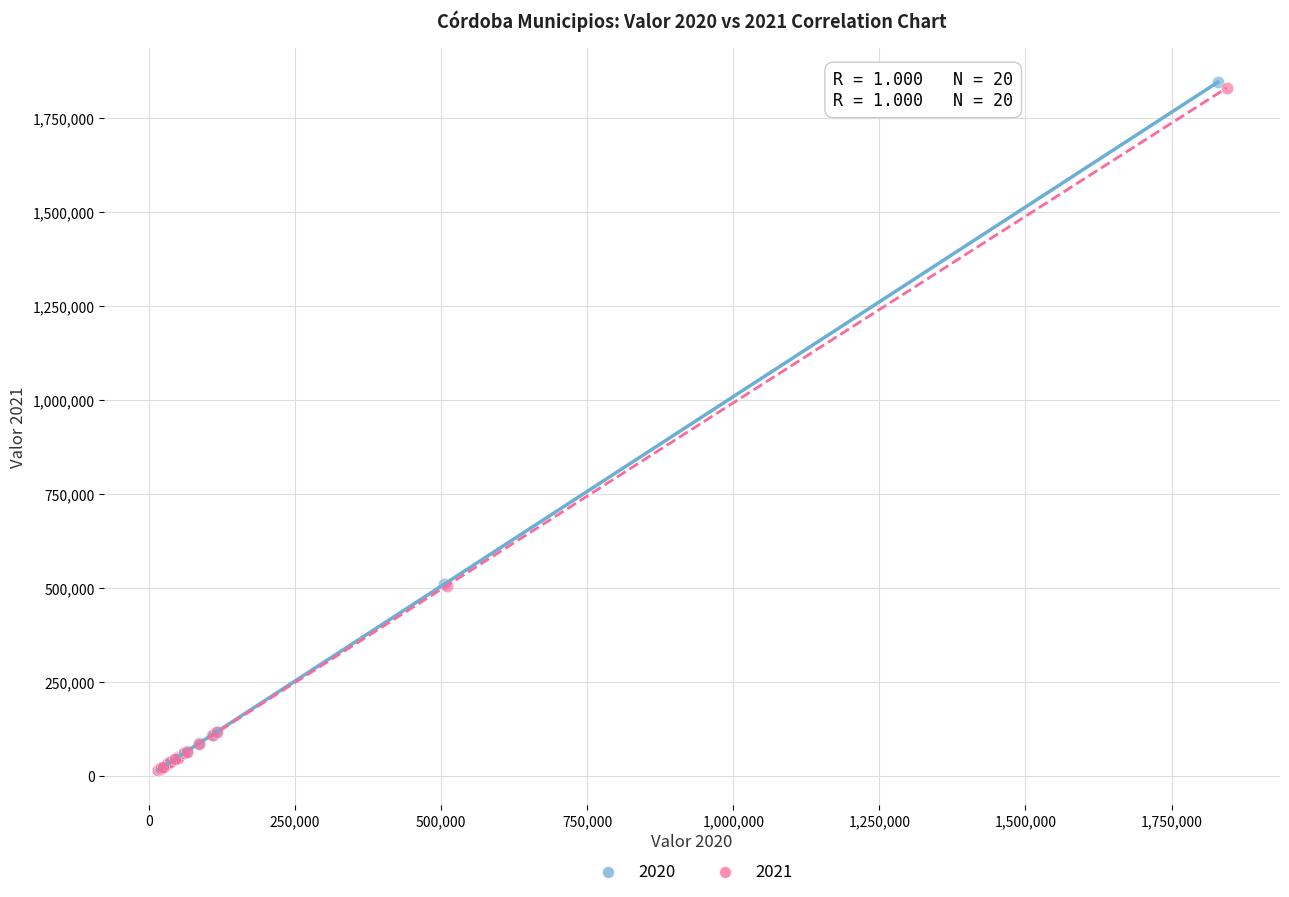

Which series has the widest spread of Y values?

2020